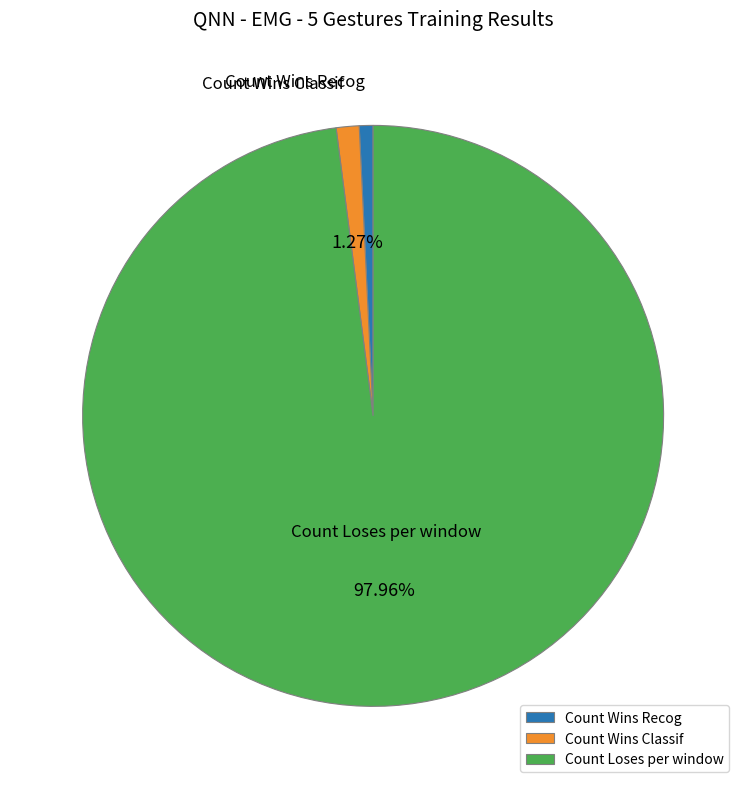

To the nearest percent, what is the average slice percentage?

33%